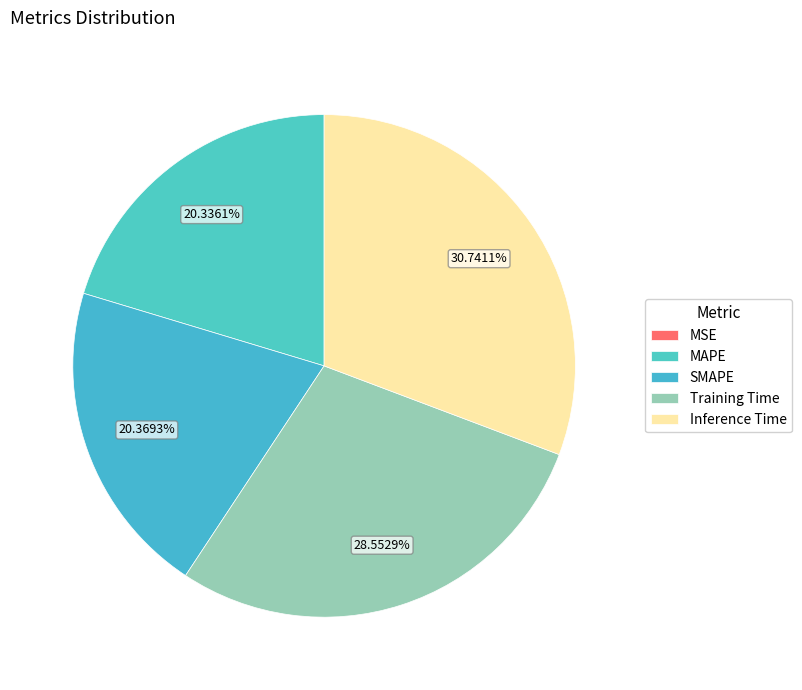

Is there a majority slice in this chart?

No